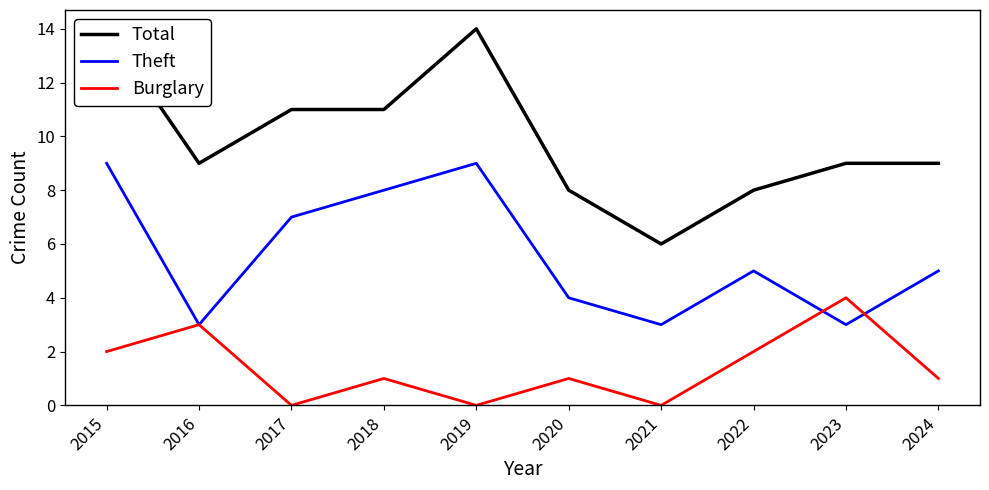

Rank the series by their average value, from lowest to highest.

Burglary, Theft, Total